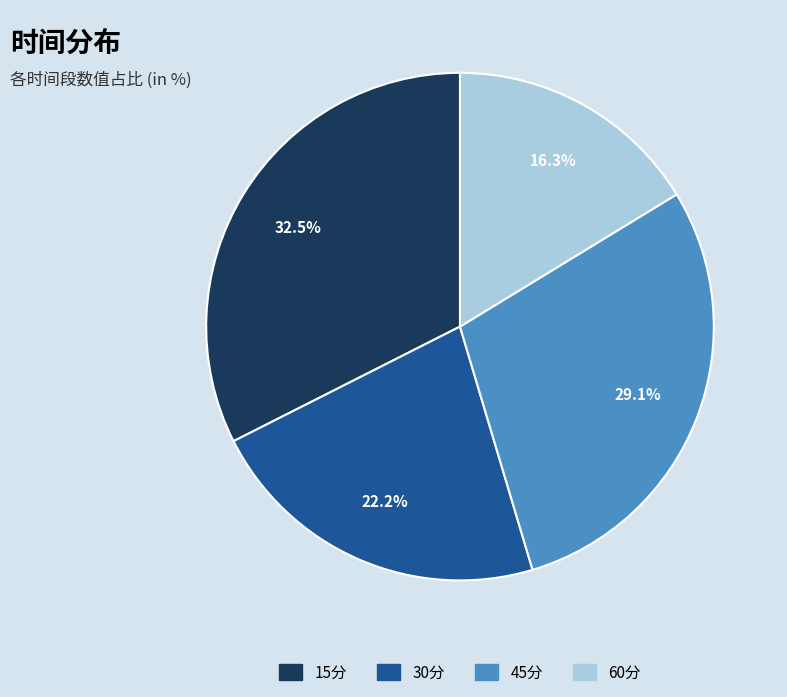

How many segments does this pie chart have?

4